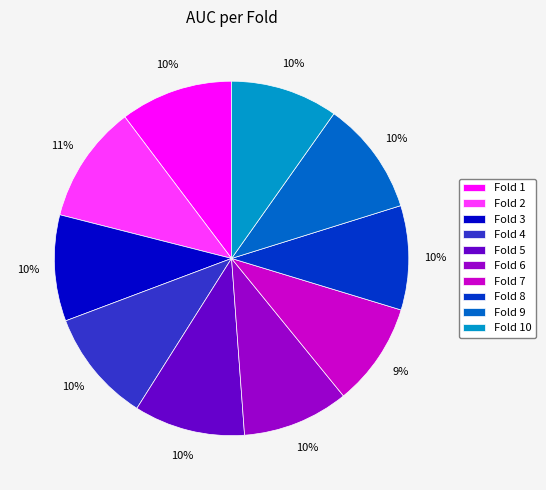

Count the number of slices in the pie.

10